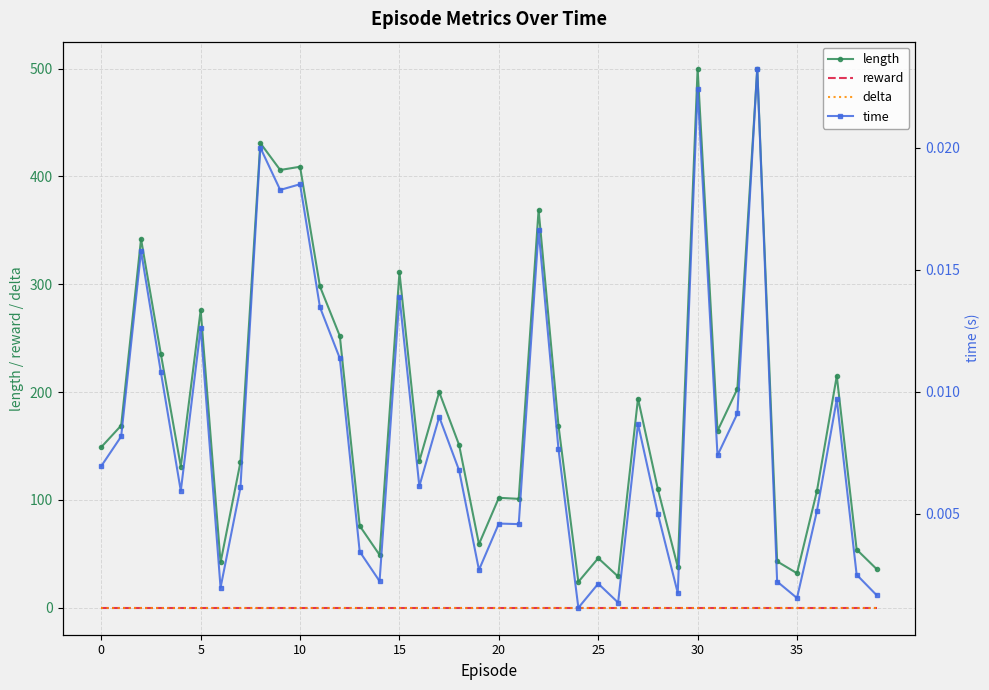

At which category does the chart reach its peak across all series?

30